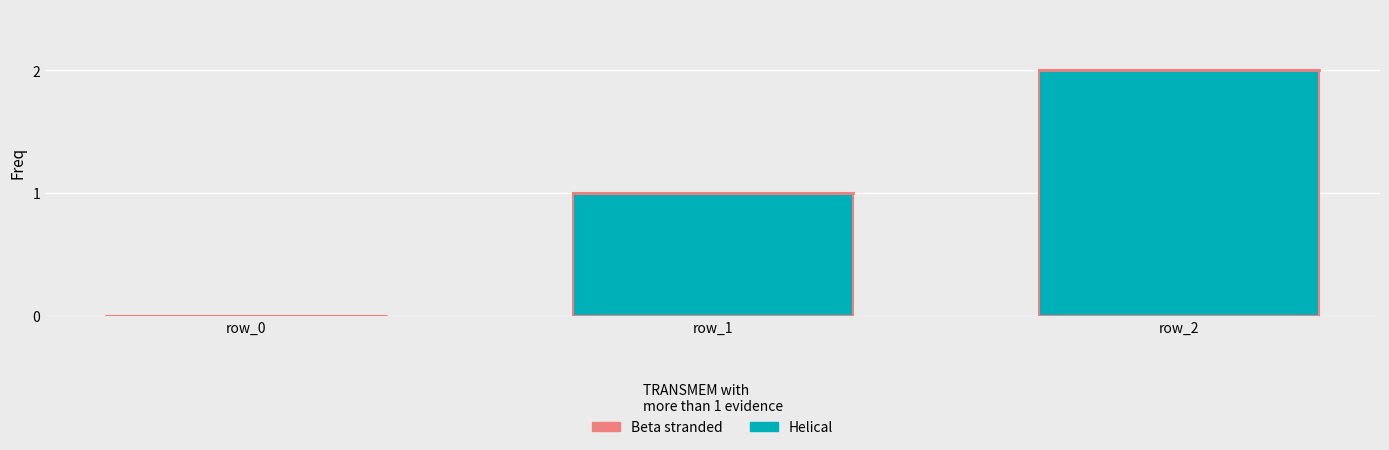

True or false: the data shows 1 at row_2.

False